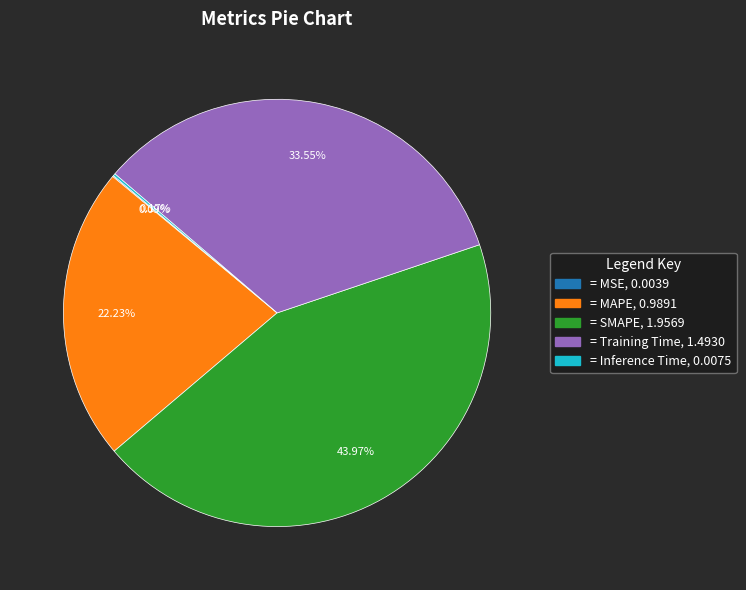

Is there any slice that represents more than half of the pie?

No